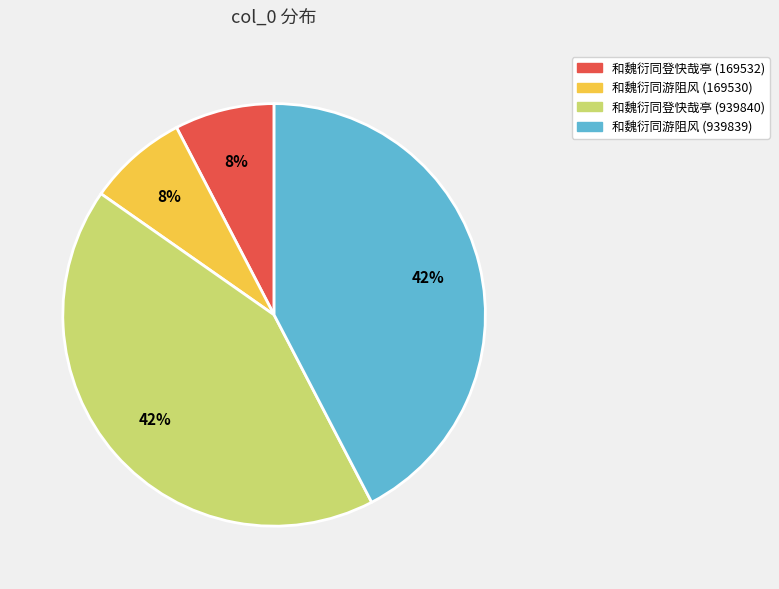

Does 和魏衍同游阻风 (939839) represent more than half of the total?

No